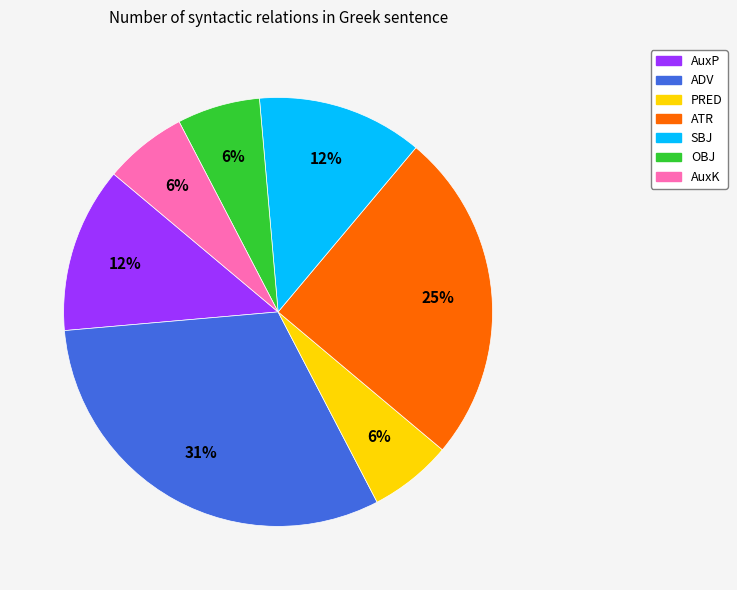

To the nearest percent, what portion does AuxK represent?

6%